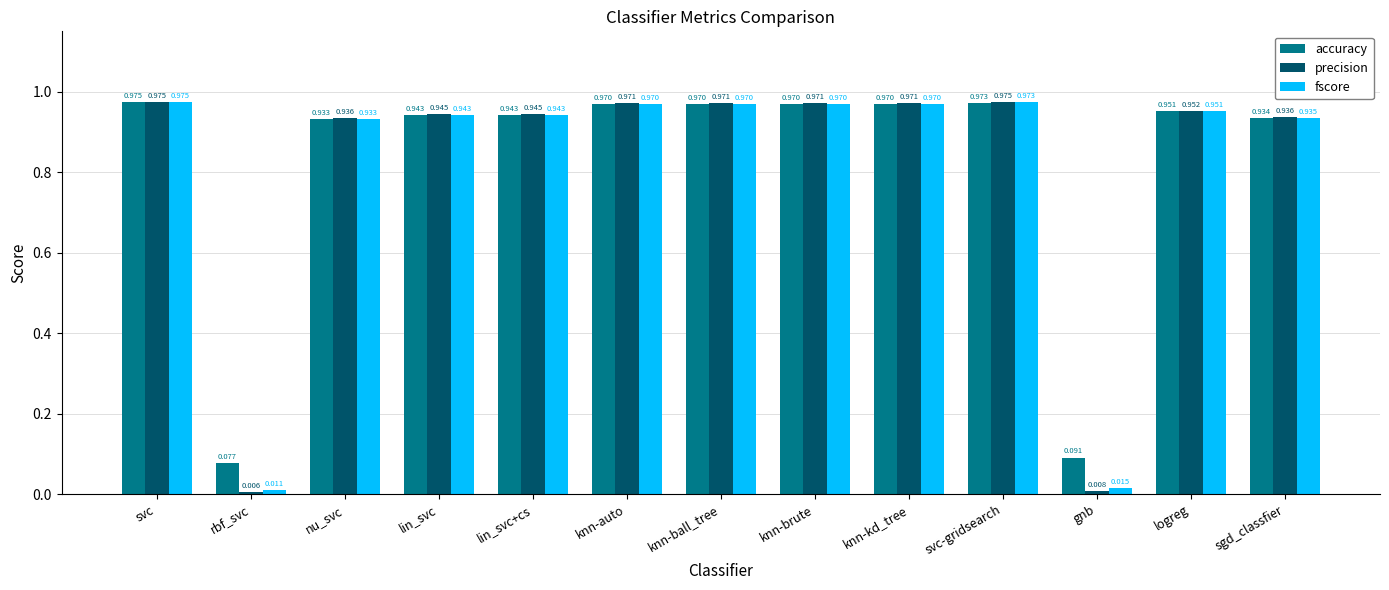

What is the label of the 12th bar from the right?

rbf_svc